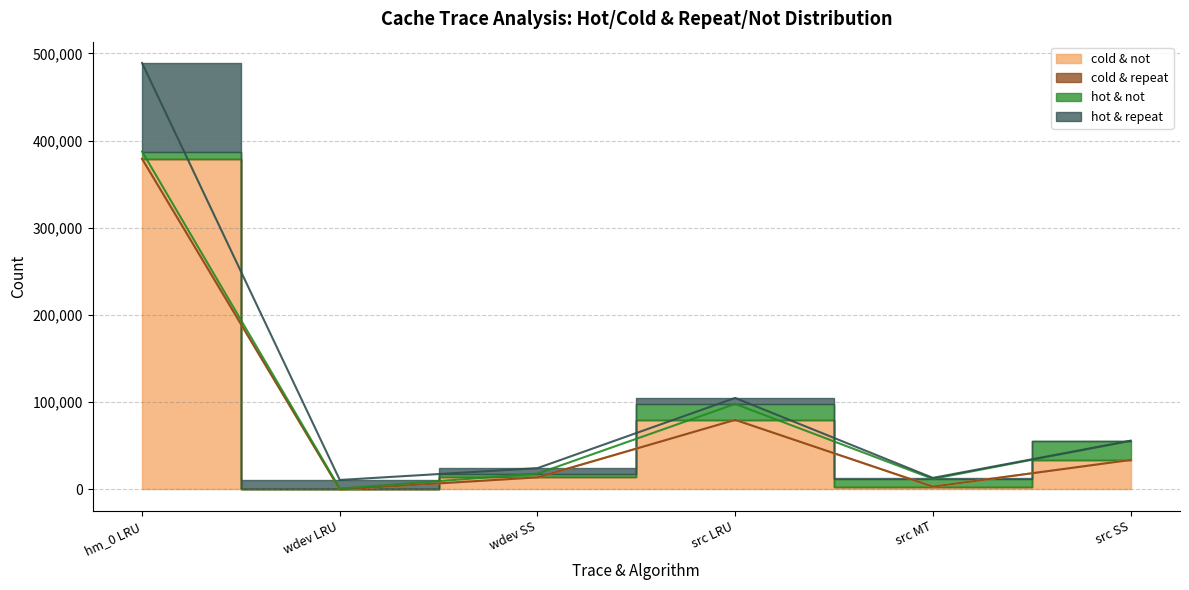

The value of cold & not at wdev SS is 13869. True or false?

True